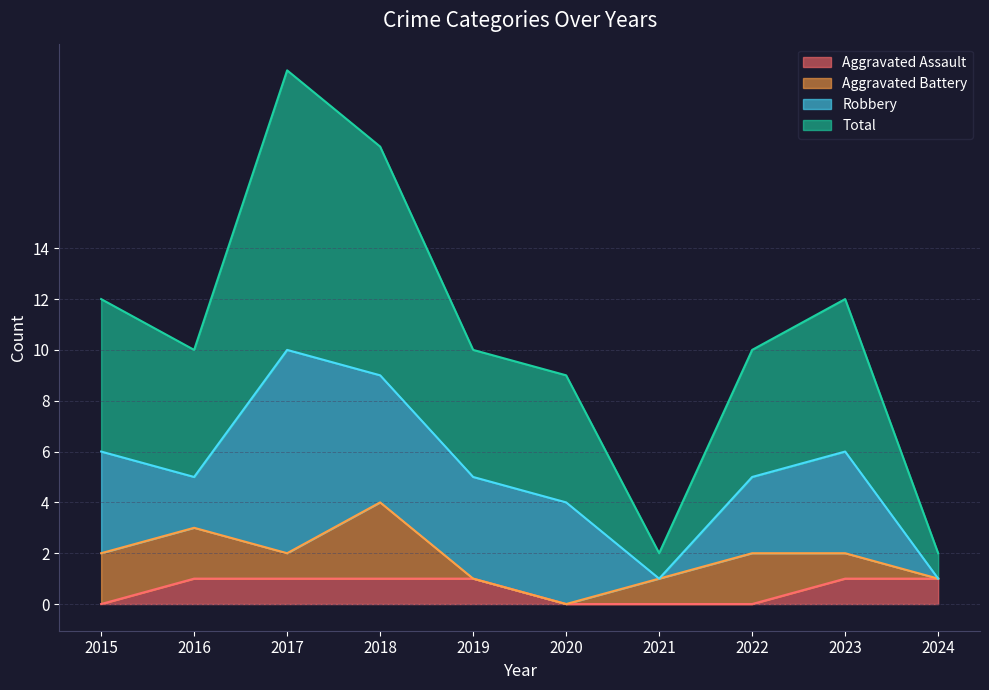

Rank the categories by Total value from lowest to highest.

2021, 2024, 2020, 2016, 2019, 2022, 2015, 2023, 2018, 2017